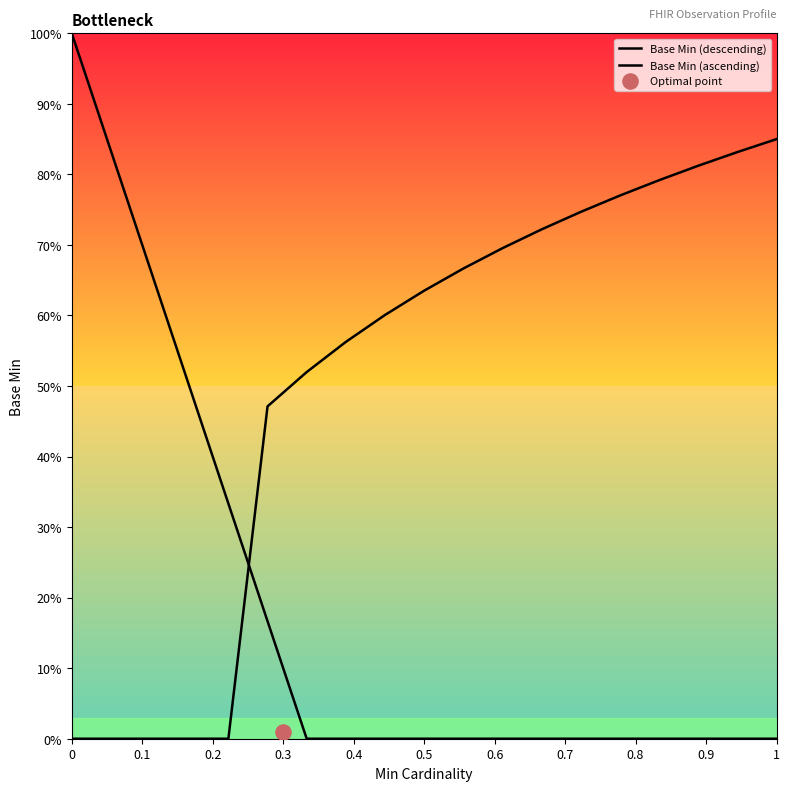

Which series has the largest total across all categories?

Base Min (ascending)